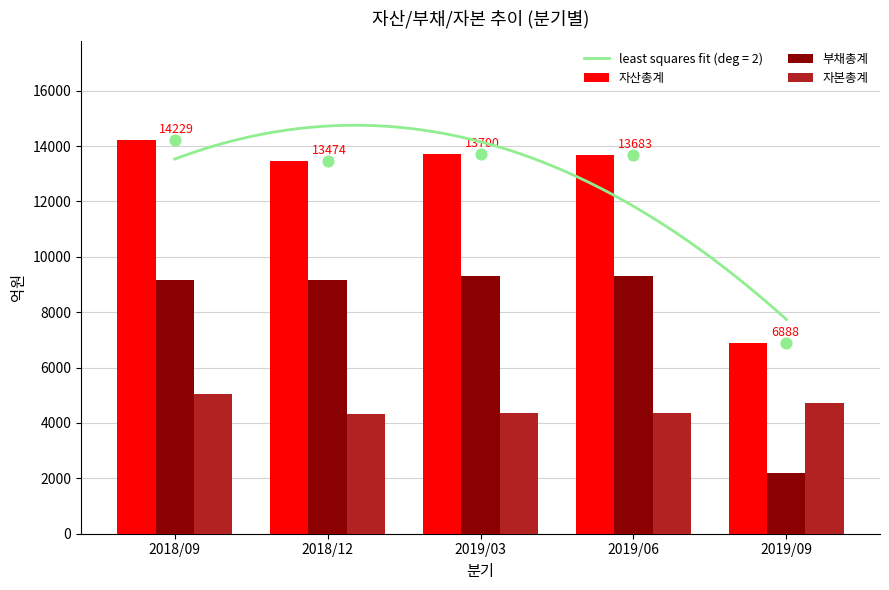

Is the value of 자본총계 at 2019/09 greater than the value of 부채총계 at 2018/12?

No